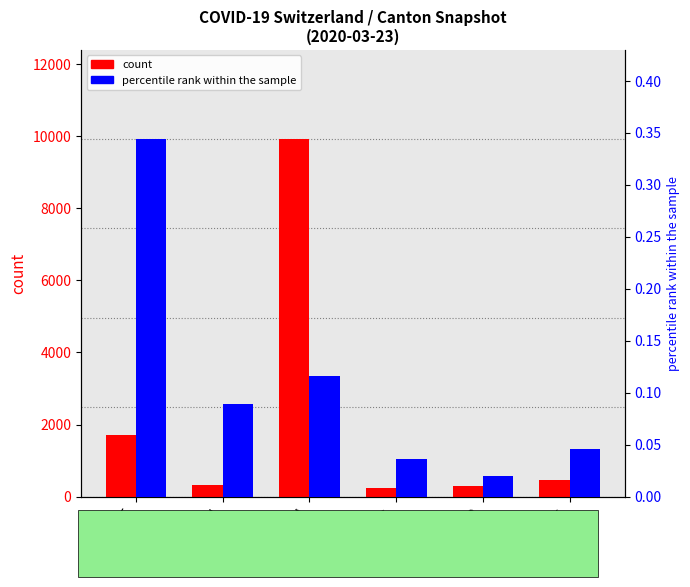

Is it true that count equals 585.7 at ZH?

False